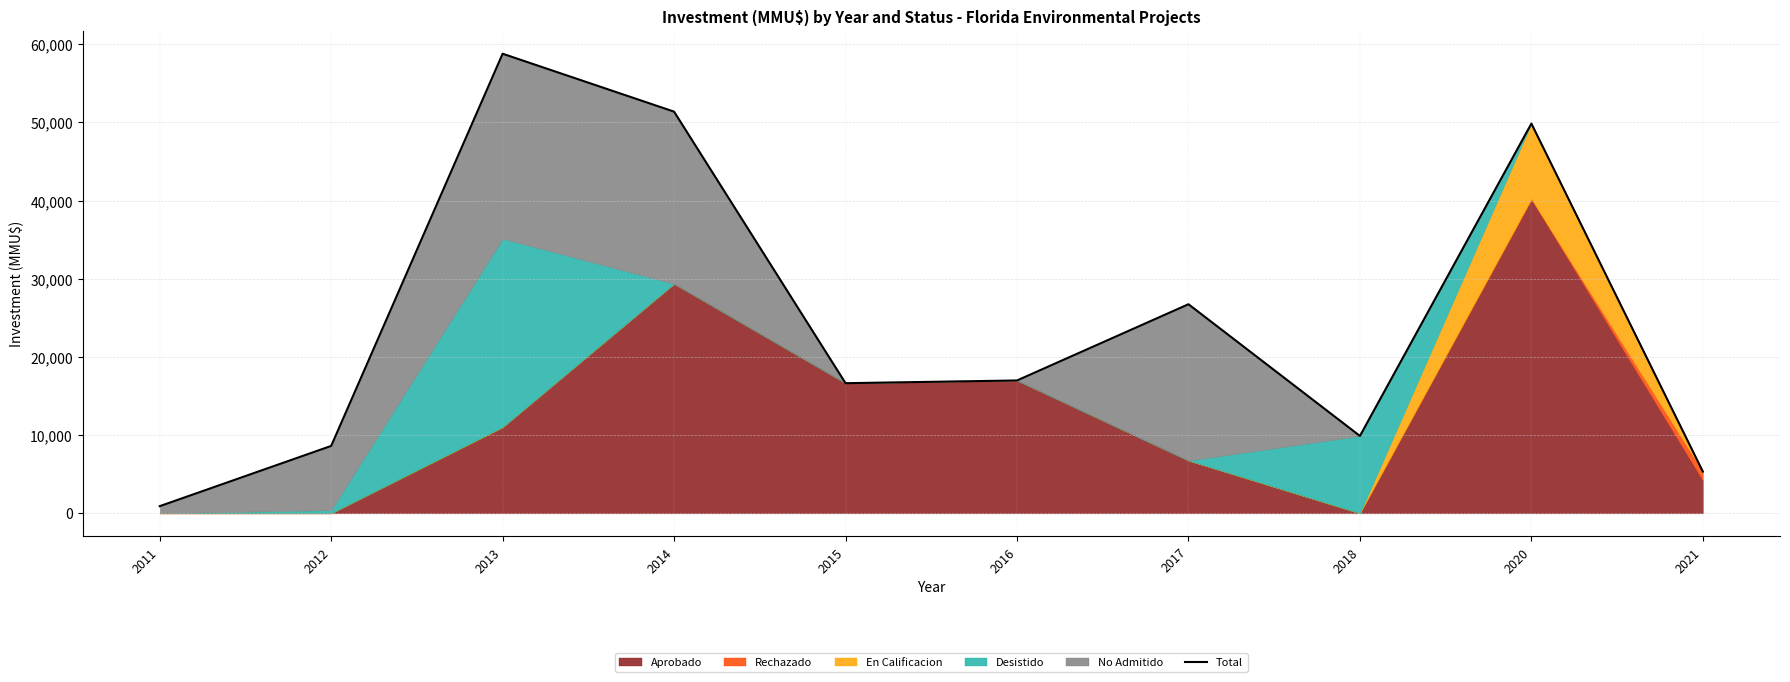

What is the sum of all values?

245237